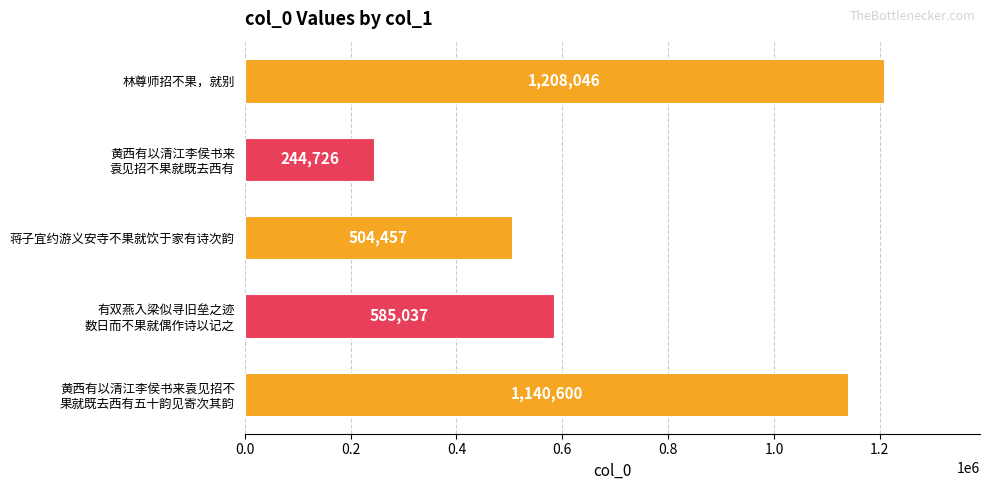

What is the label of the 1st bar from the top?

林尊师招不果，就别